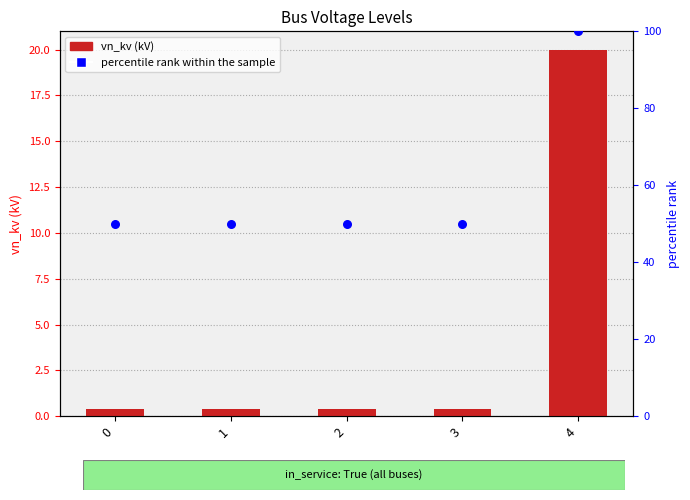

What are all the series names shown in the legend?

vn_kv, percentile rank within the sample